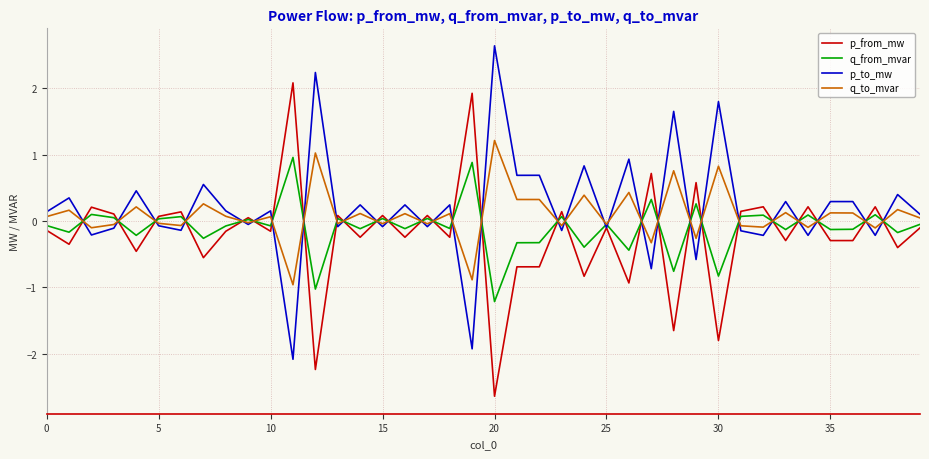

What is the minimum value shown in the chart?

-2.6